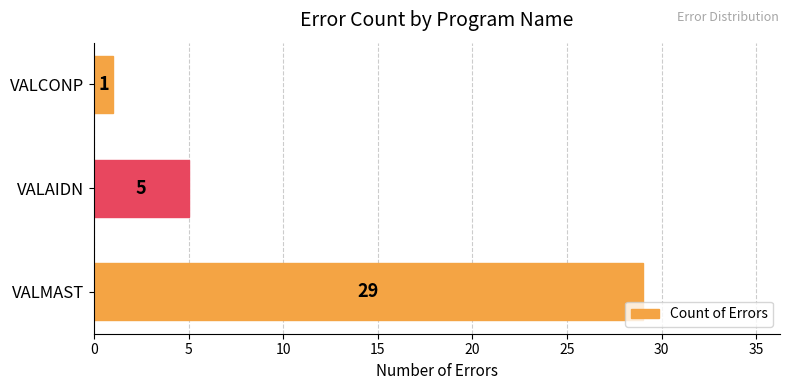

How many distinct data groups are displayed?

1